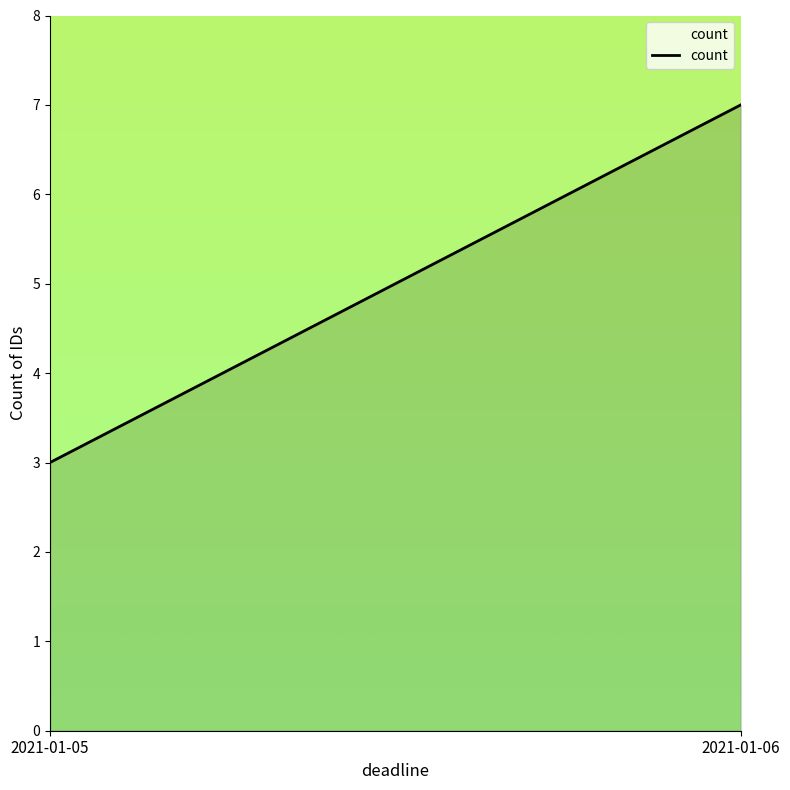

The value at 2021-01-05 is 5. True or false?

False